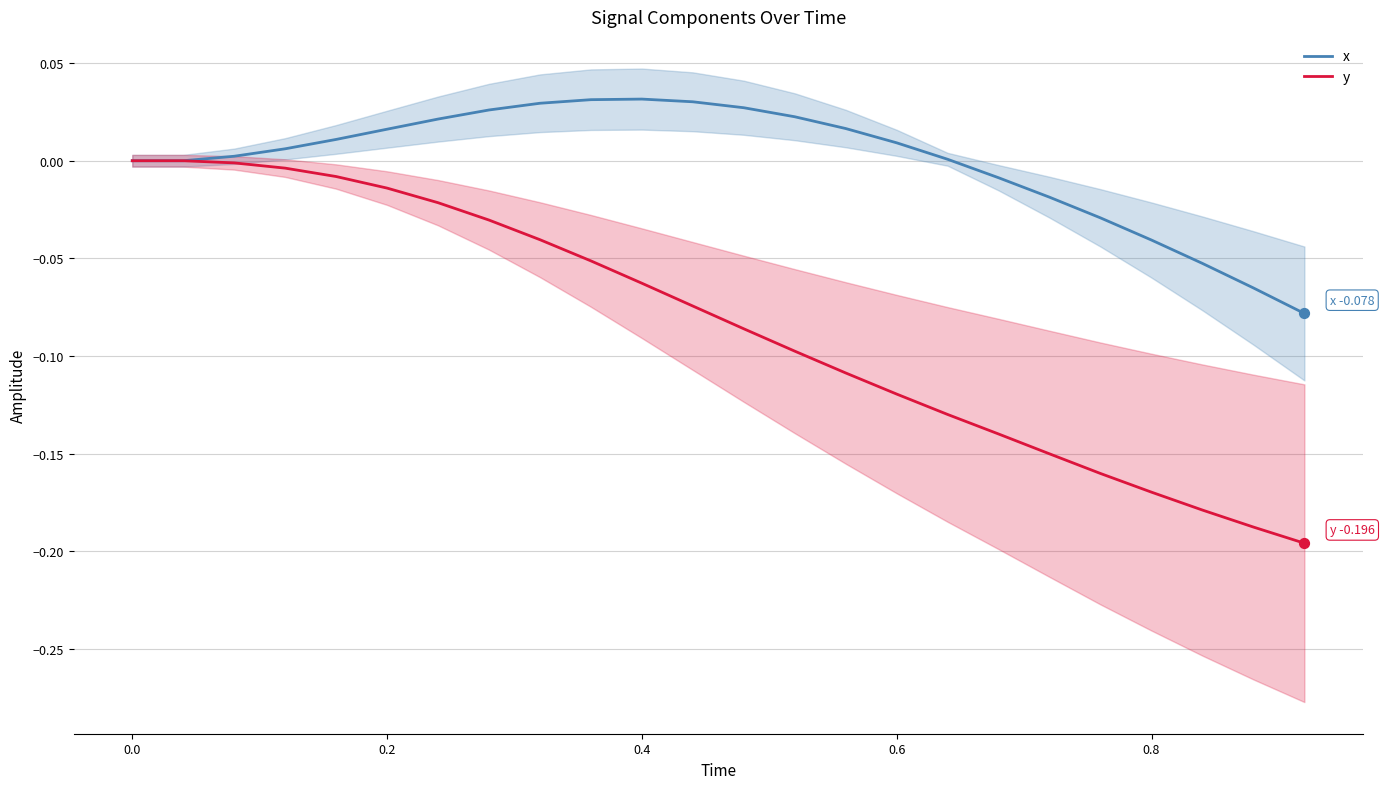

Which series reaches the minimum Y coordinate?

y